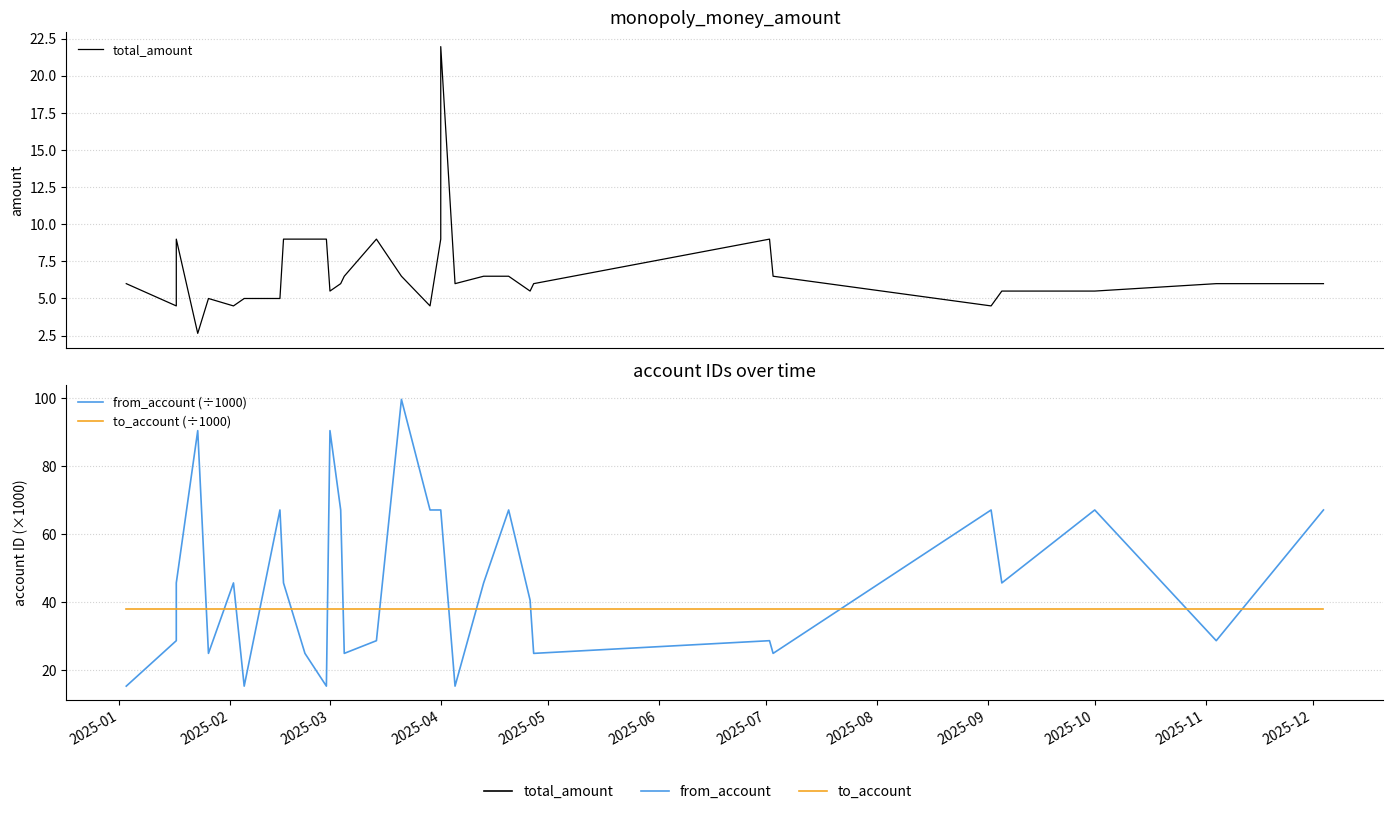

List the series in order of their overall mean, highest first.

from_account (÷1000), to_account (÷1000), total_amount